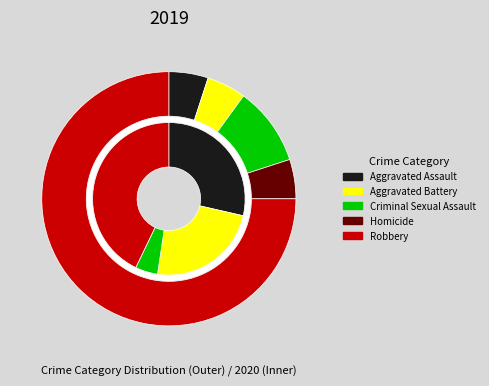

Count the number of slices in the pie.

5